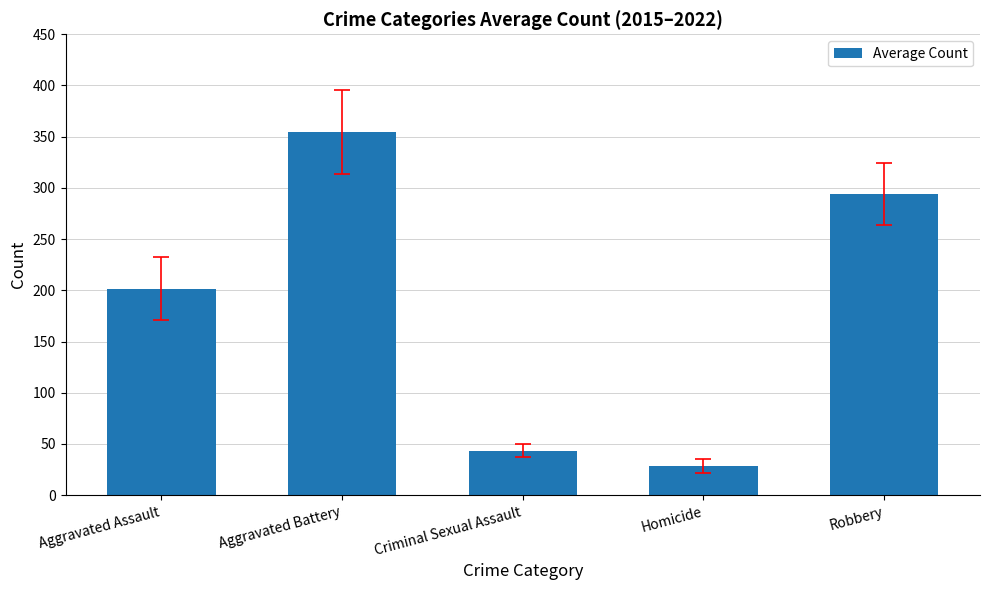

What is the ratio of the value at Aggravated Assault to the value at Criminal Sexual Assault?

4.6